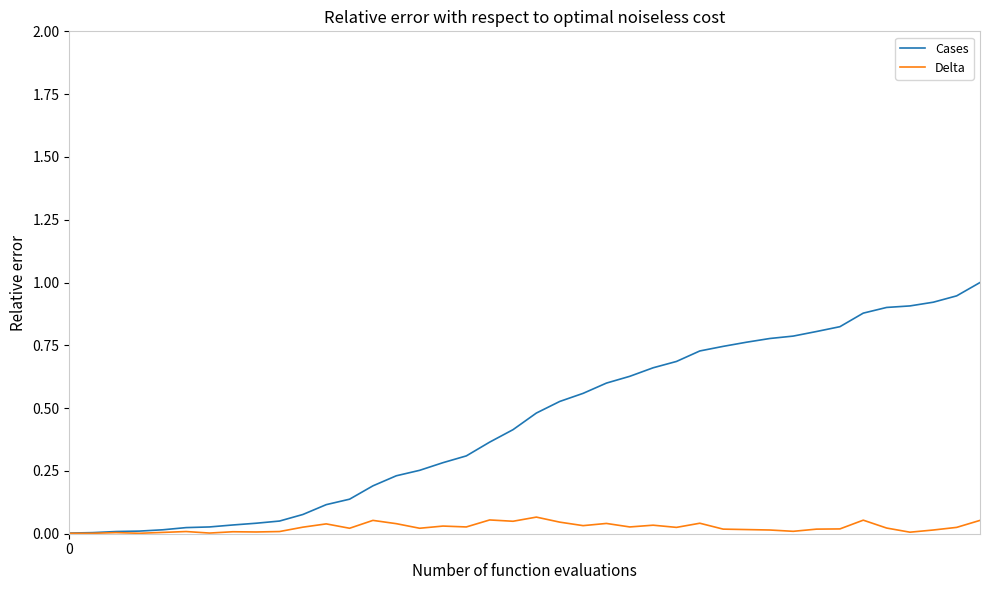

Which series has the widest spread of values?

Cases